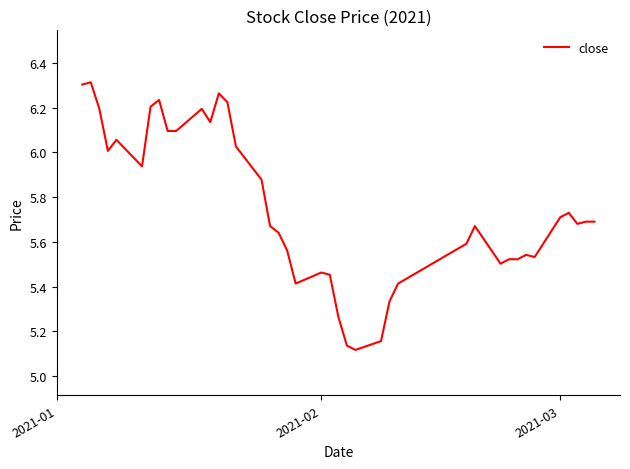

Count the number of data series in this chart.

1